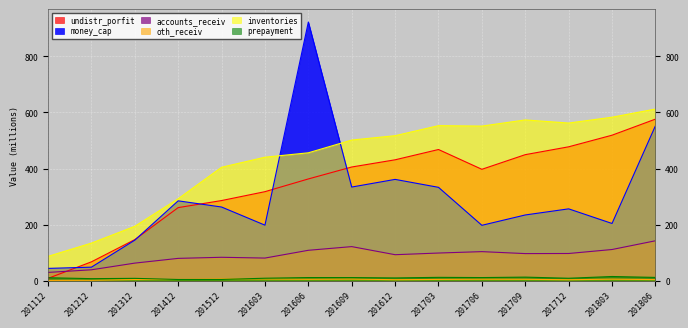

How many interior local valleys does the inventories series have?

2